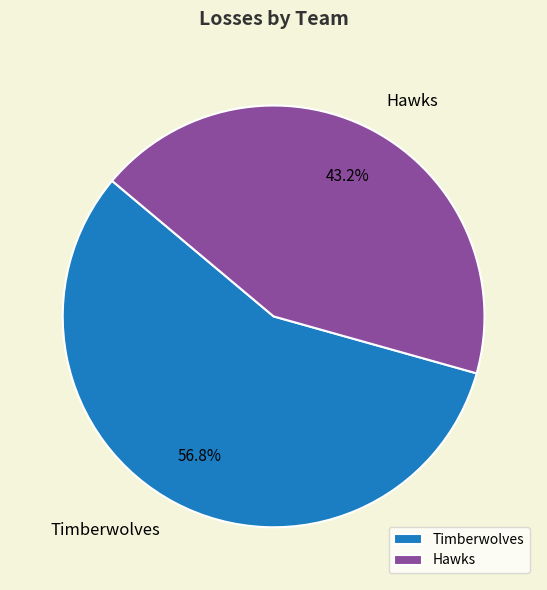

To the nearest percent, what portion does Hawks represent?

43%